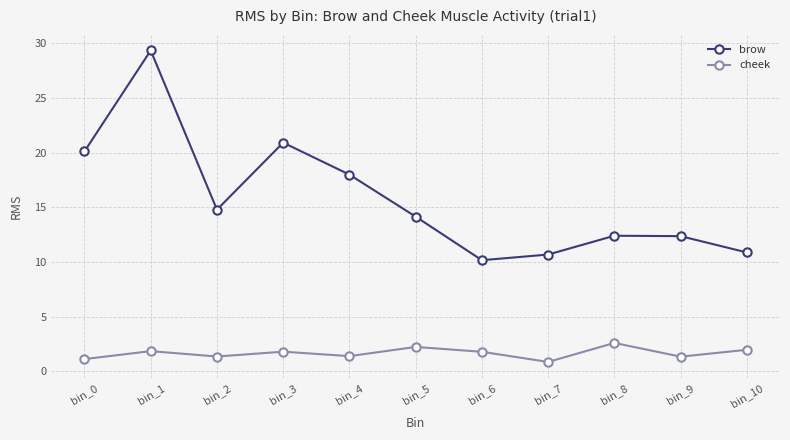

At how many categories does at least one series exceed 15?

4